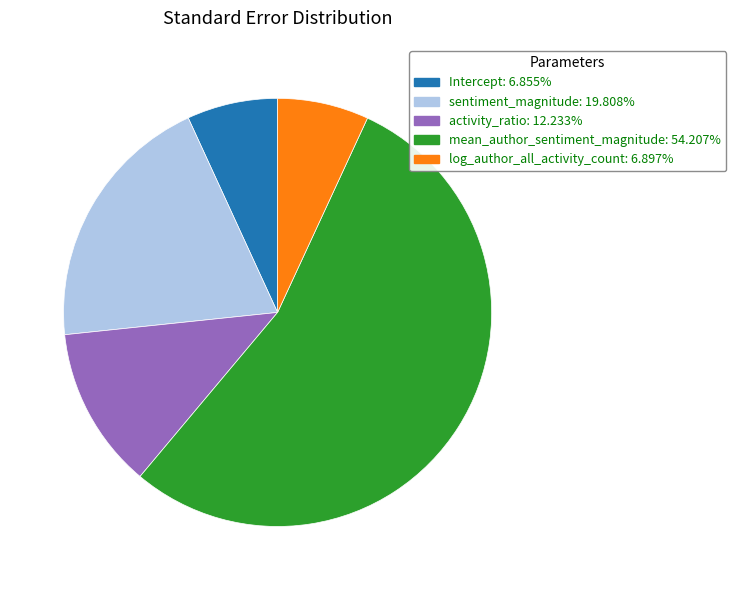

How many segments does this pie chart have?

5